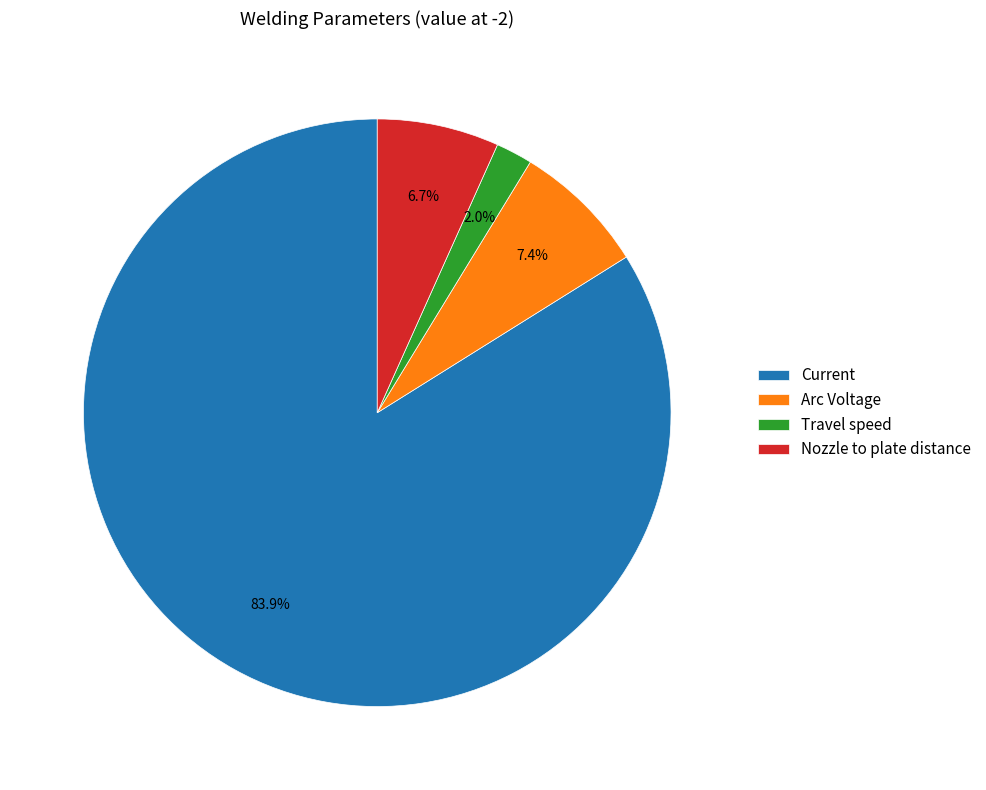

To the nearest percent, what is the combined percentage of Travel speed and Current?

86%